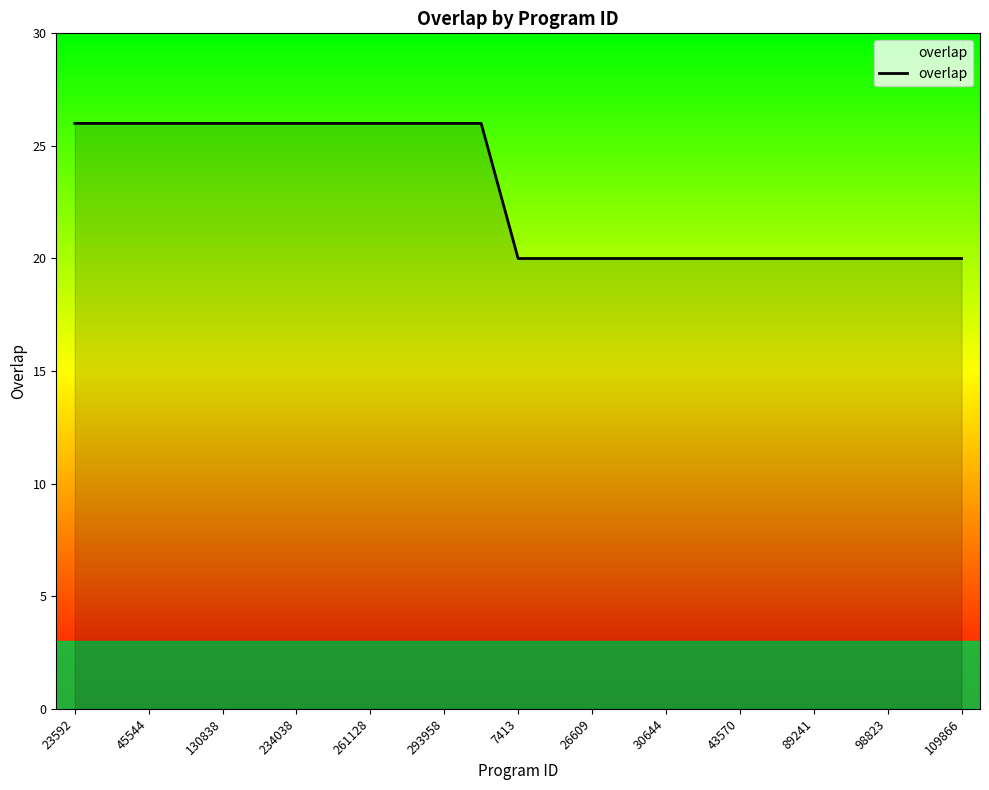

What is the difference between the maximum and minimum values?

6